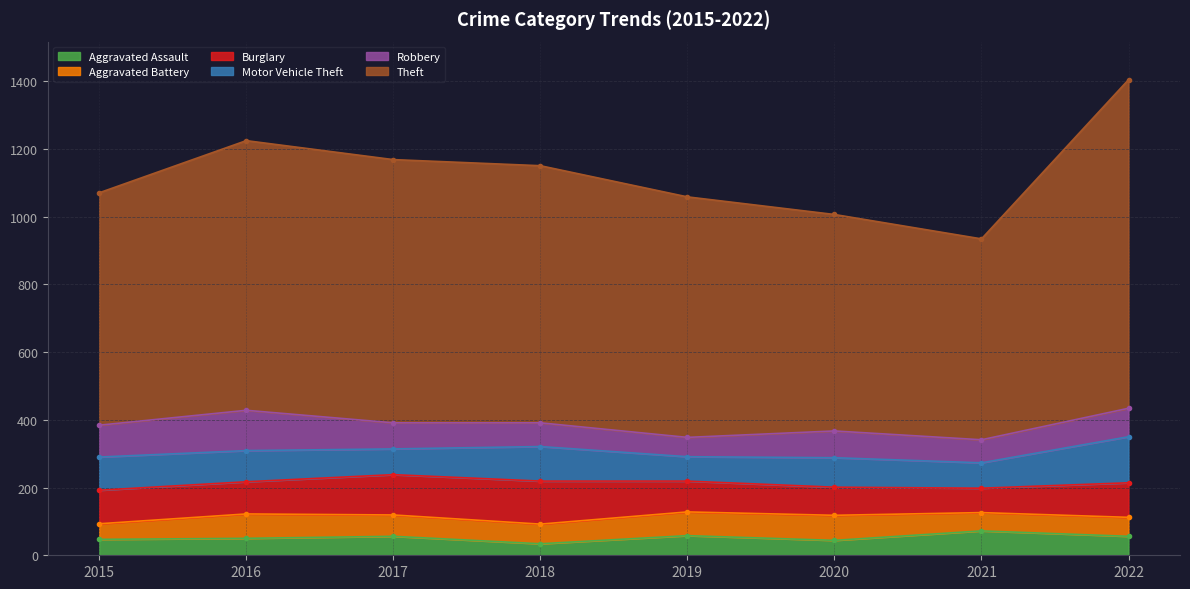

How many values in the Robbery series exceed 79?

3